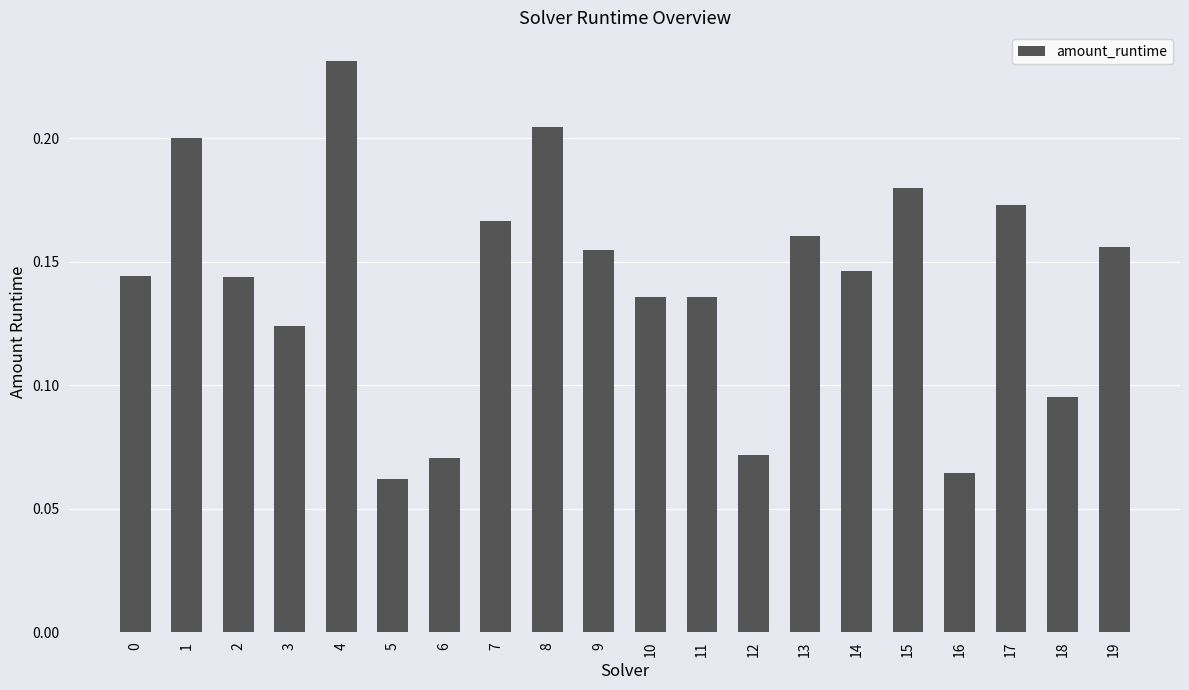

How many values are between 0 and 1?

20